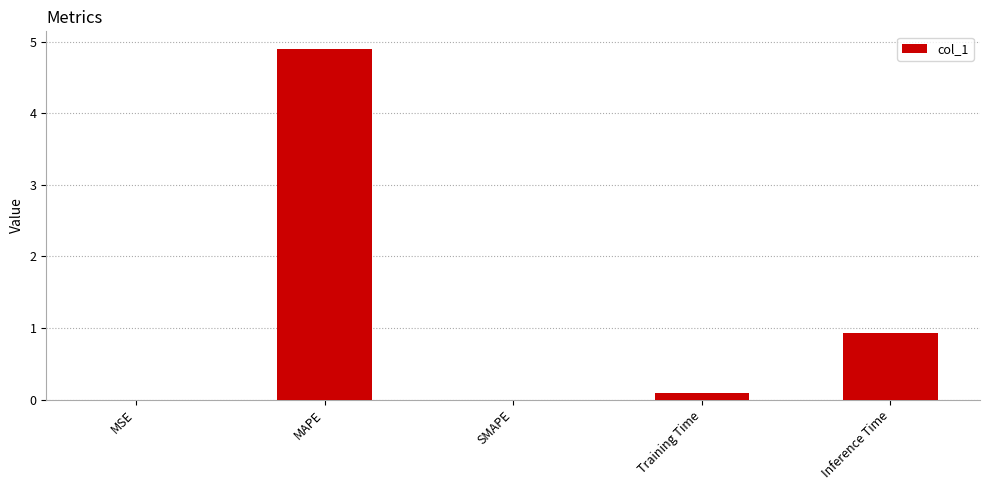

The chart shows a value of 0.0 at SMAPE. True or false?

True